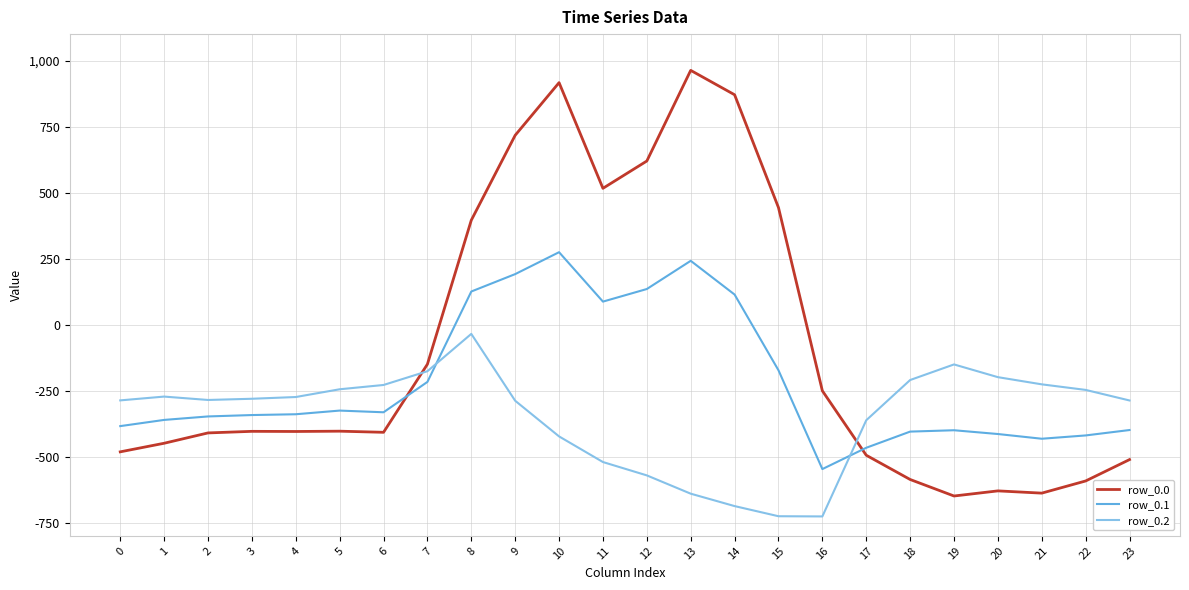

Which series changed the most between 4 and 7?

row_0.0